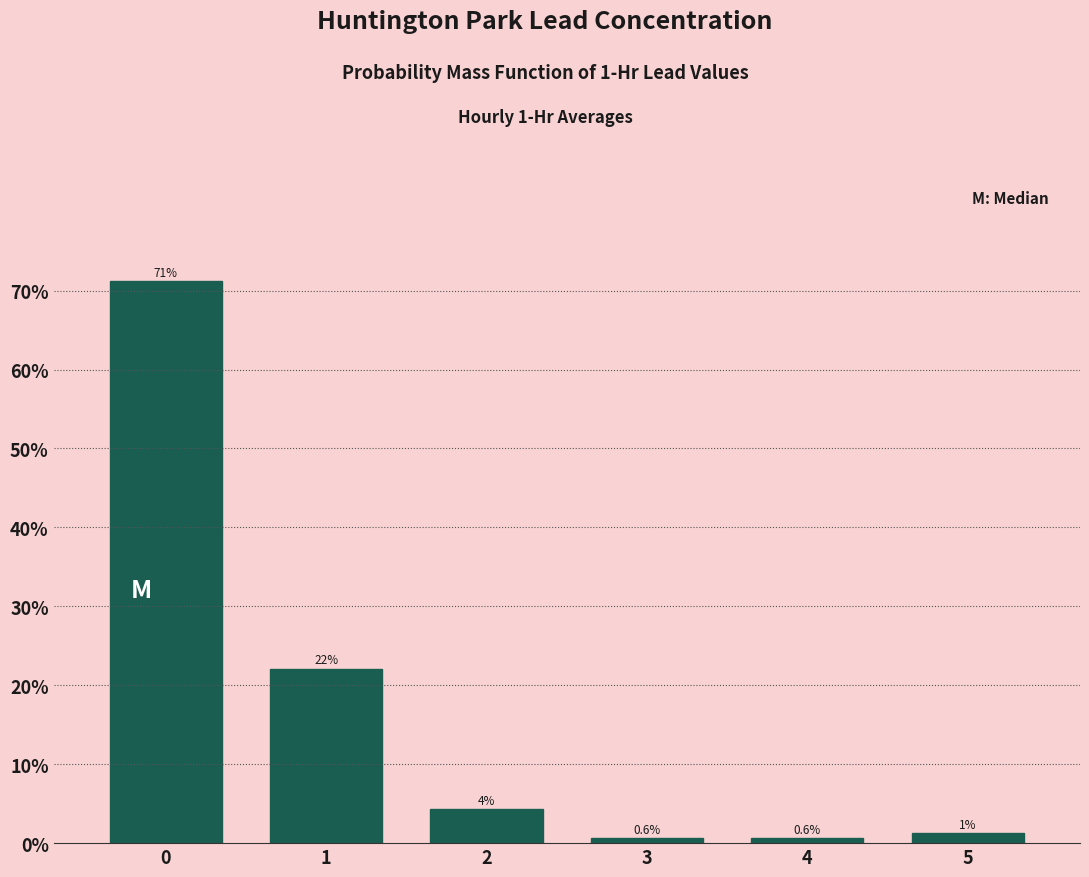

Read the value at 4.

0.6